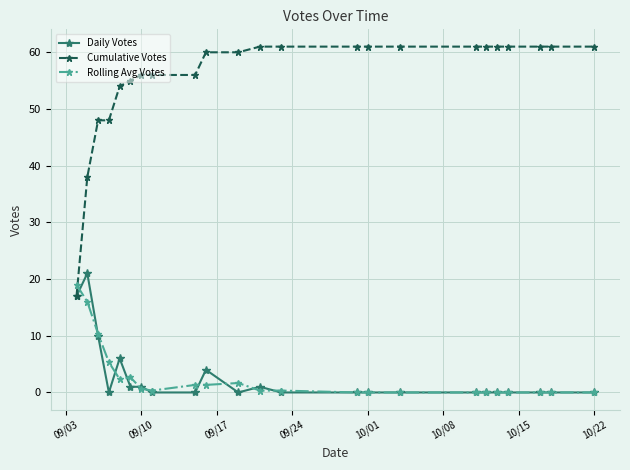

What is the difference between the maximum and minimum values in the Daily Votes series?

21.0